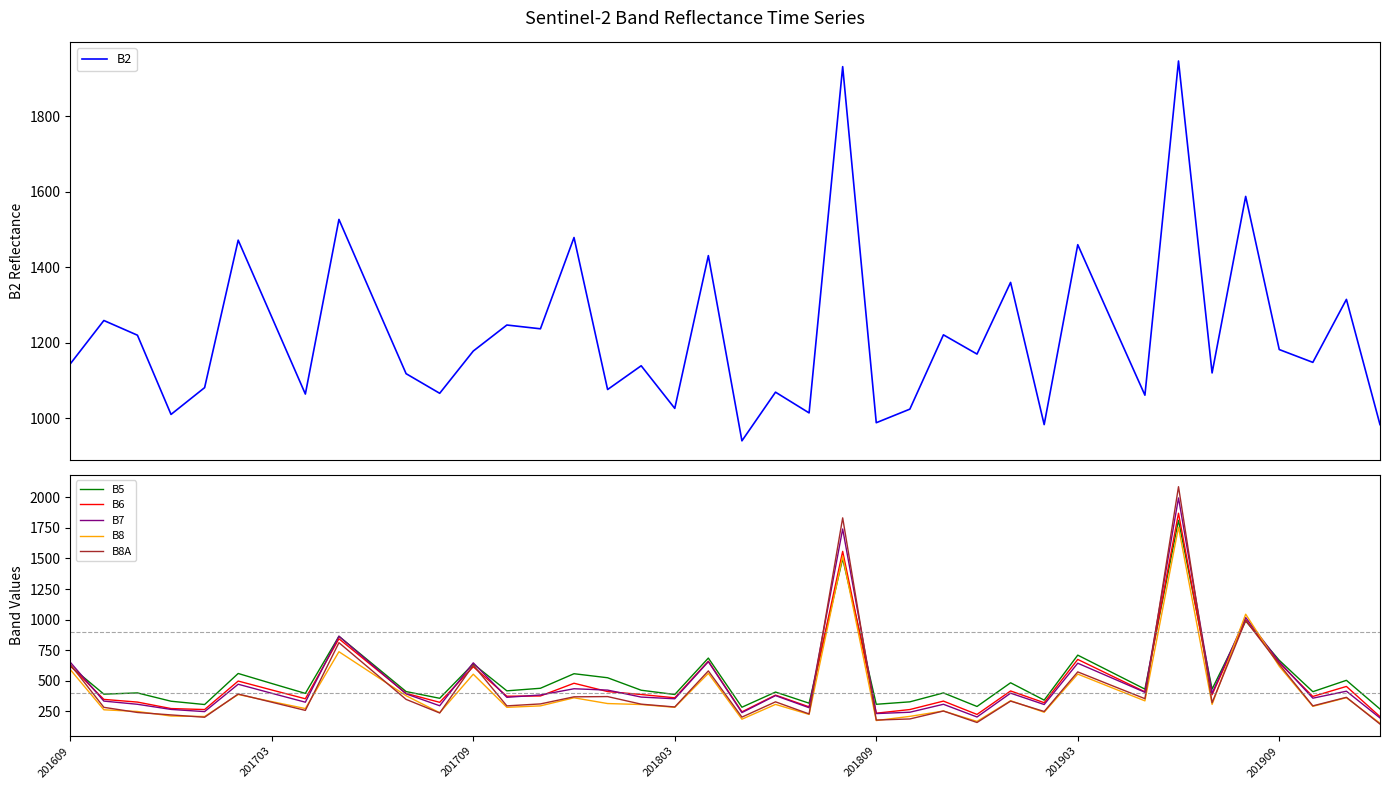

What is the lowest value of the B6 series?

206